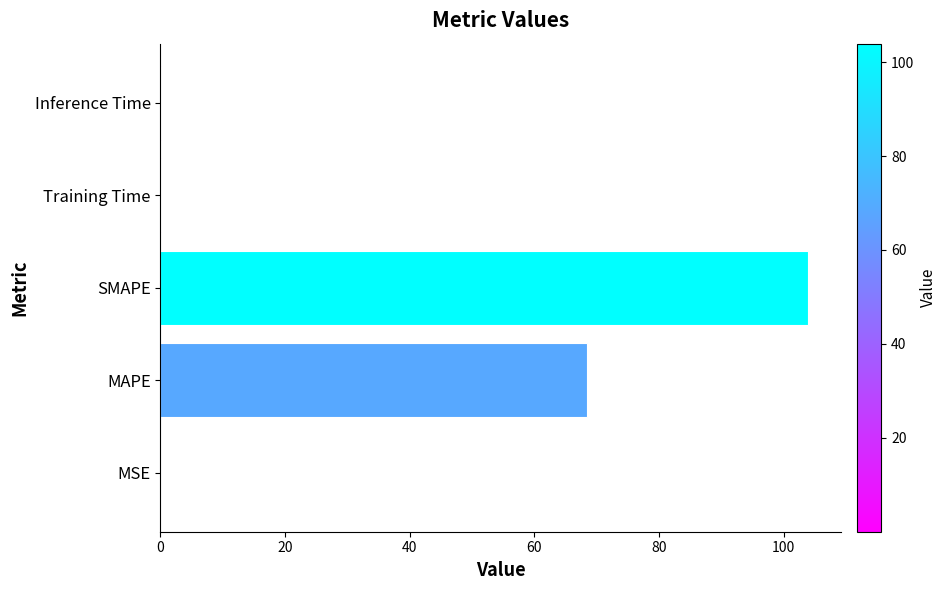

The chart shows a value of 68.4 at MAPE. True or false?

True